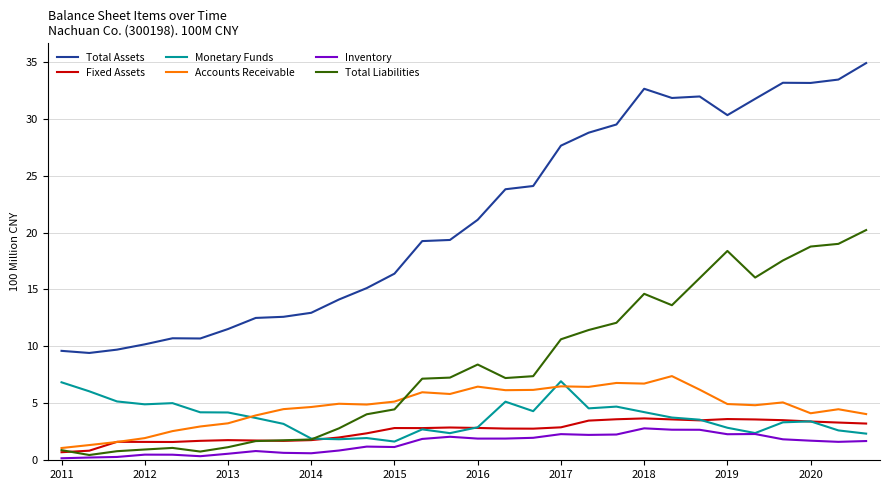

Does the chart have visible grid lines?

Yes